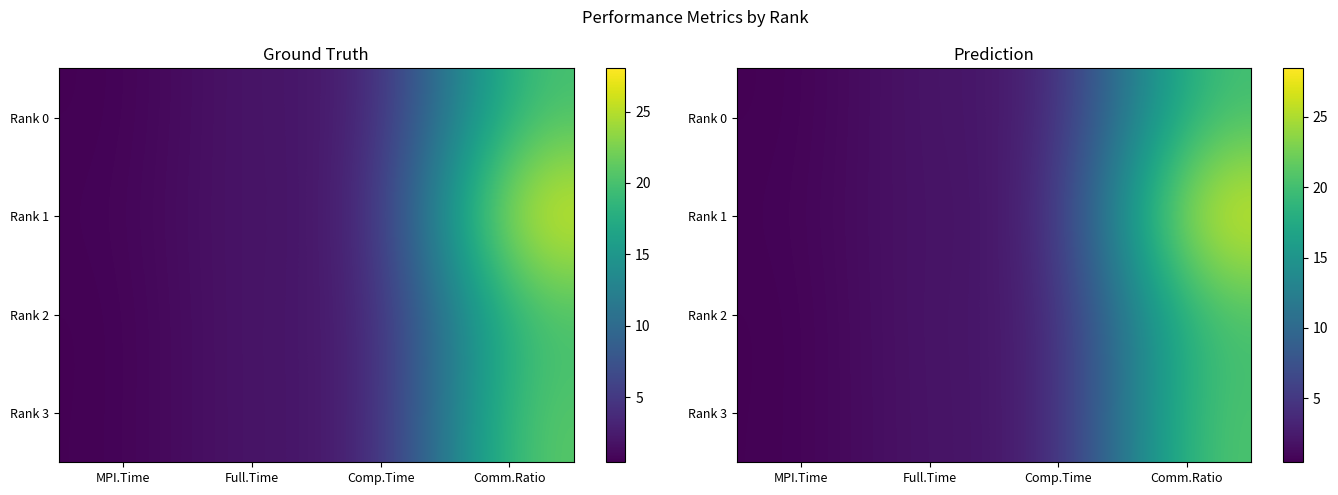

Which series has the largest total across all categories?

Rank 1